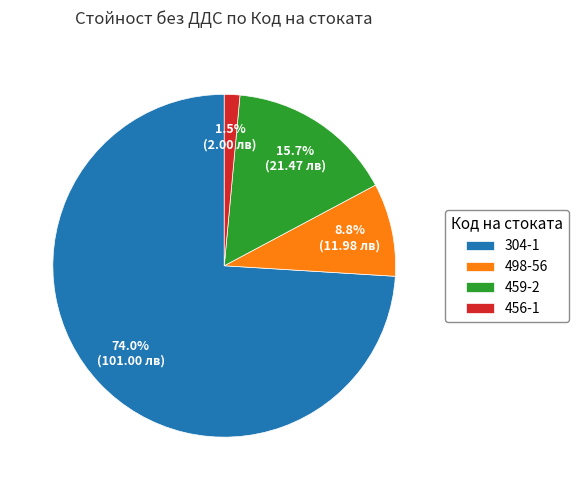

Which slice is the smallest?

456-1